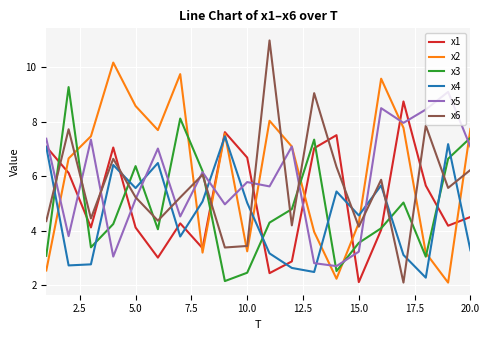

What is the maximum value shown in the chart?

11.0